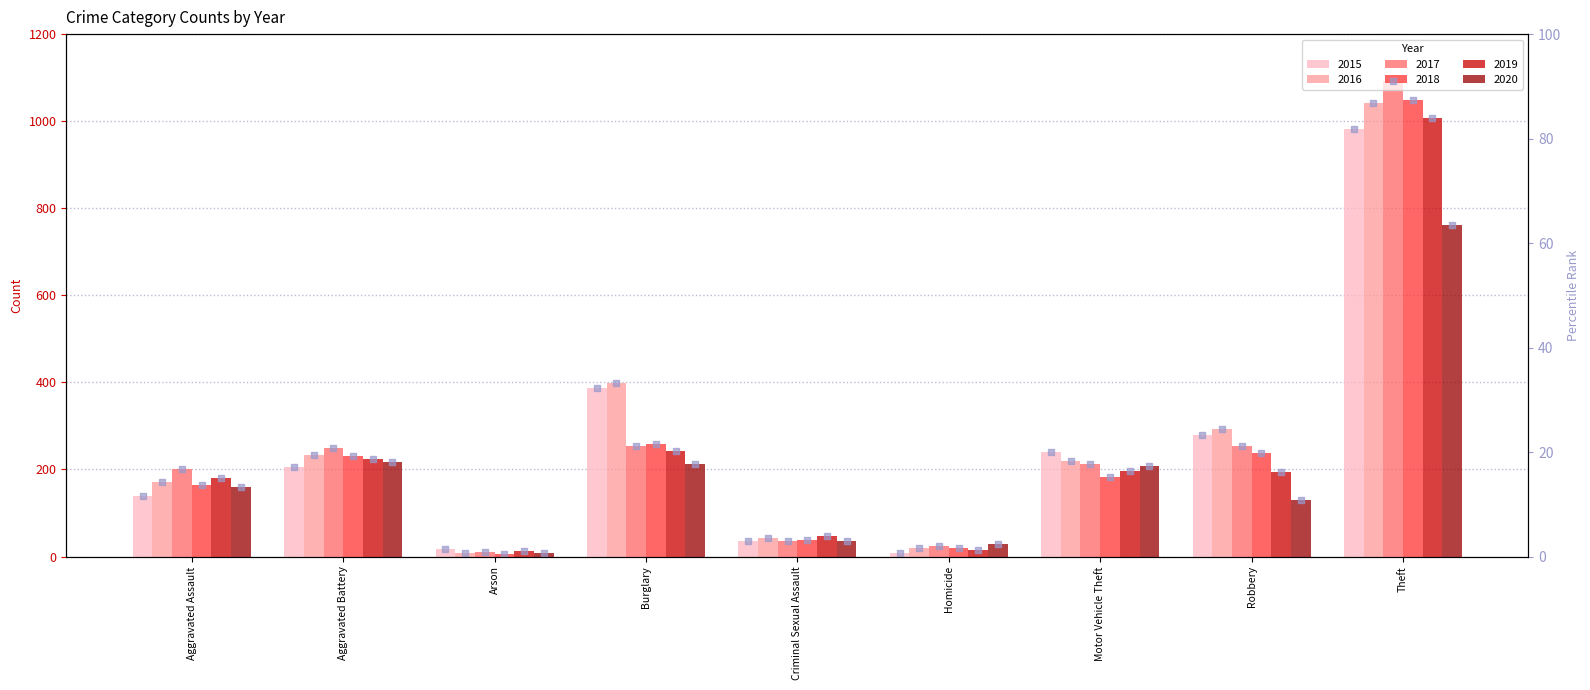

At how many categories does at least one series exceed 67?

1